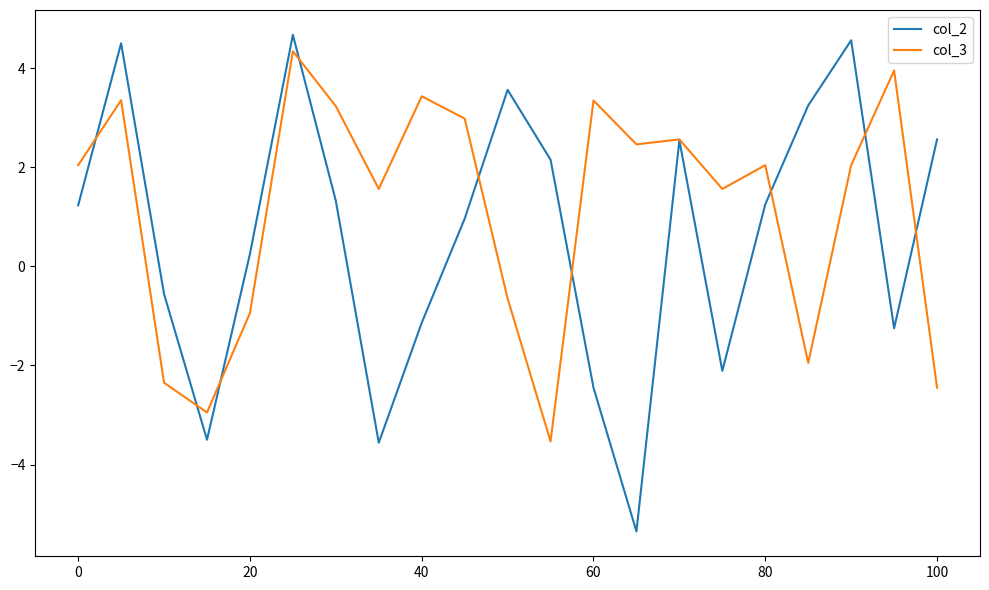

What is the lowest value of the col_3 series?

-3.5